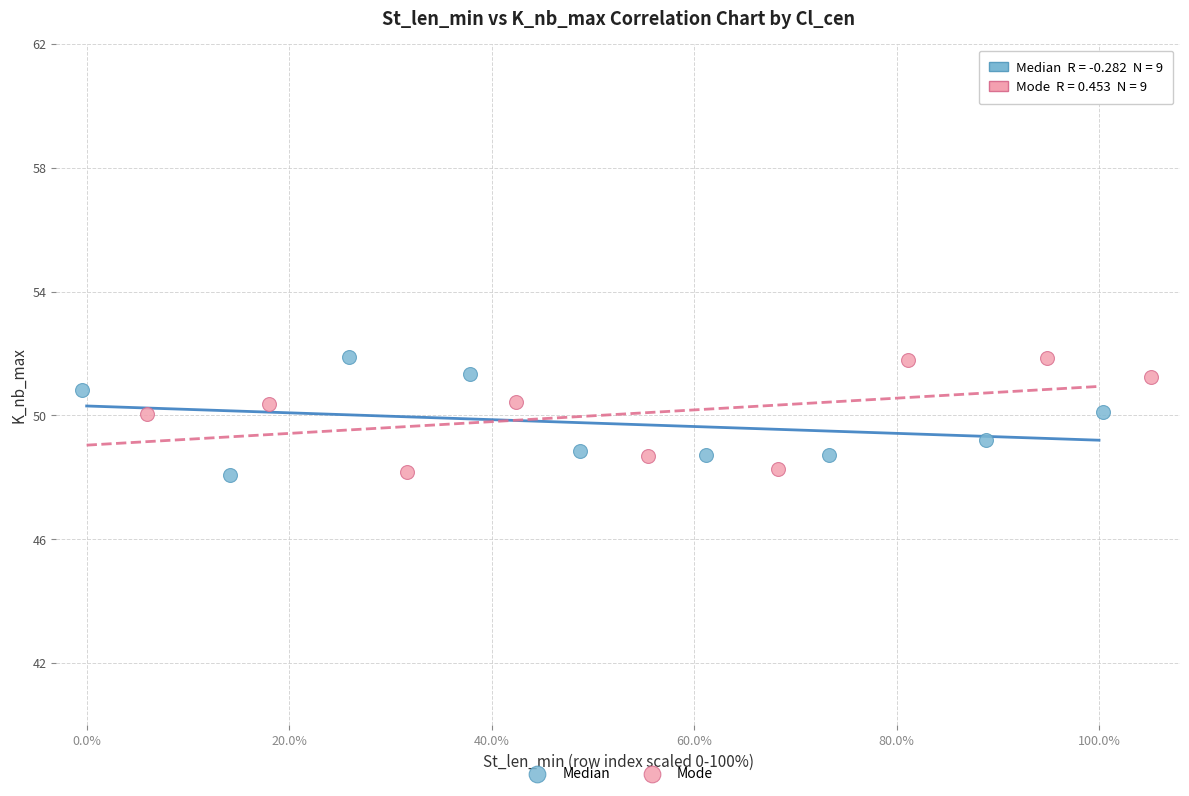

What are all the series names shown in the legend?

Median, Mode